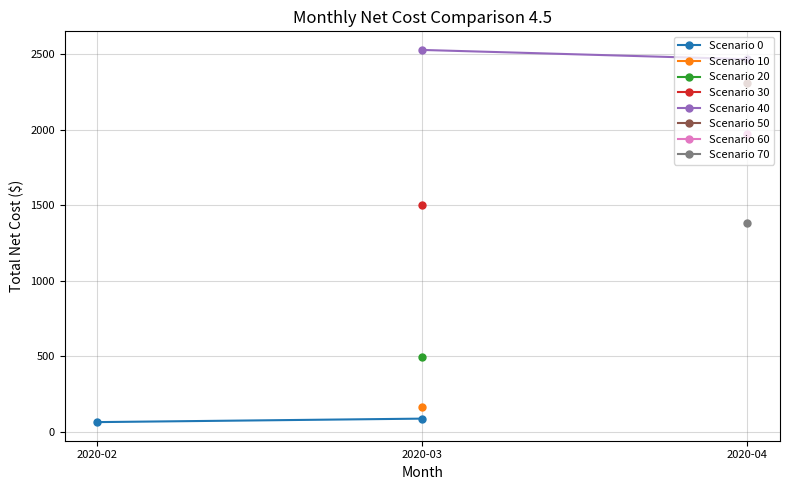

What is the smallest value displayed?

63.7